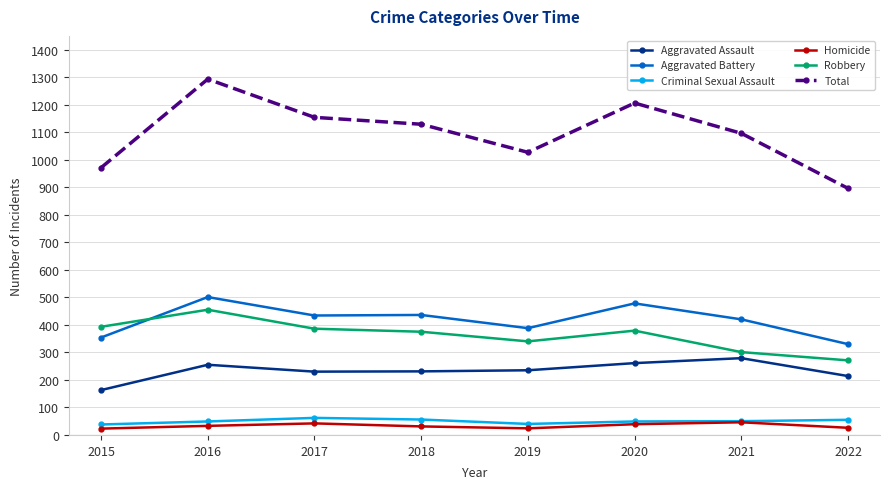

What is the maximum value for Aggravated Battery?

501